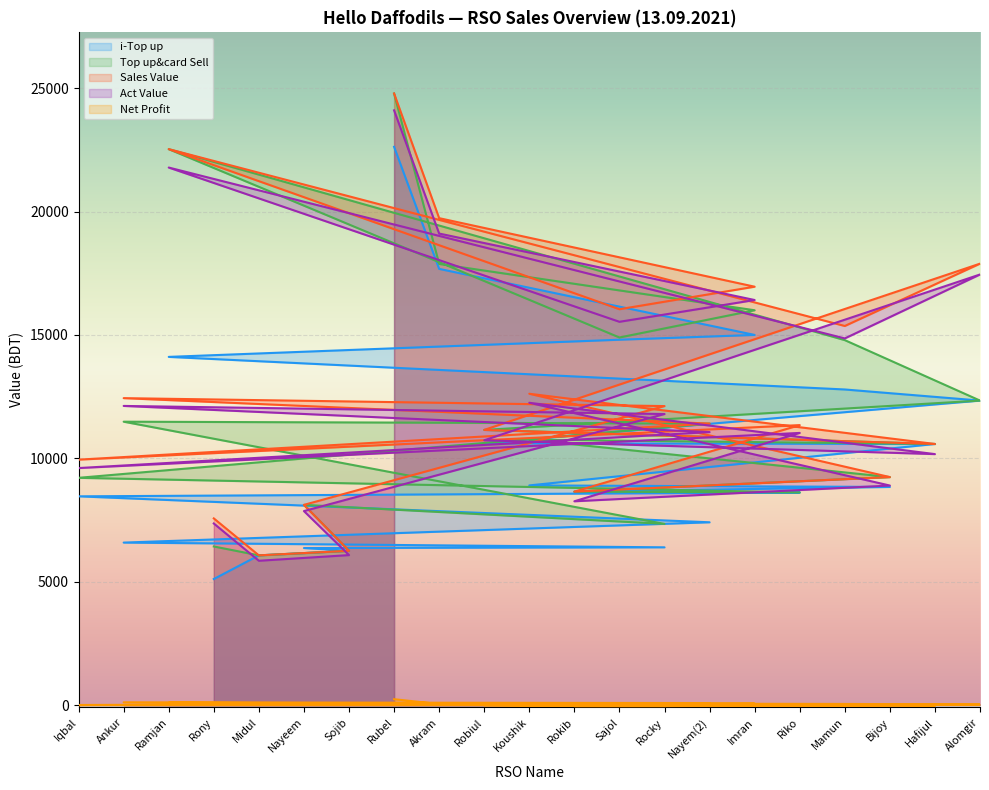

At which category does i-Top up reach its first local valley?

Ankur